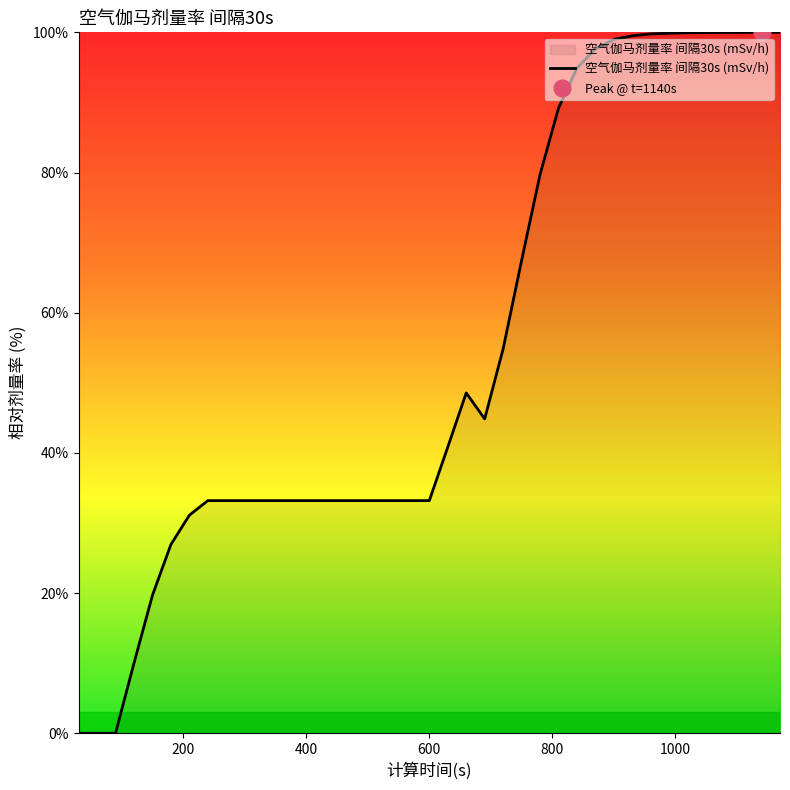

The chart shows a value of 44.2 at 15. True or false?

False